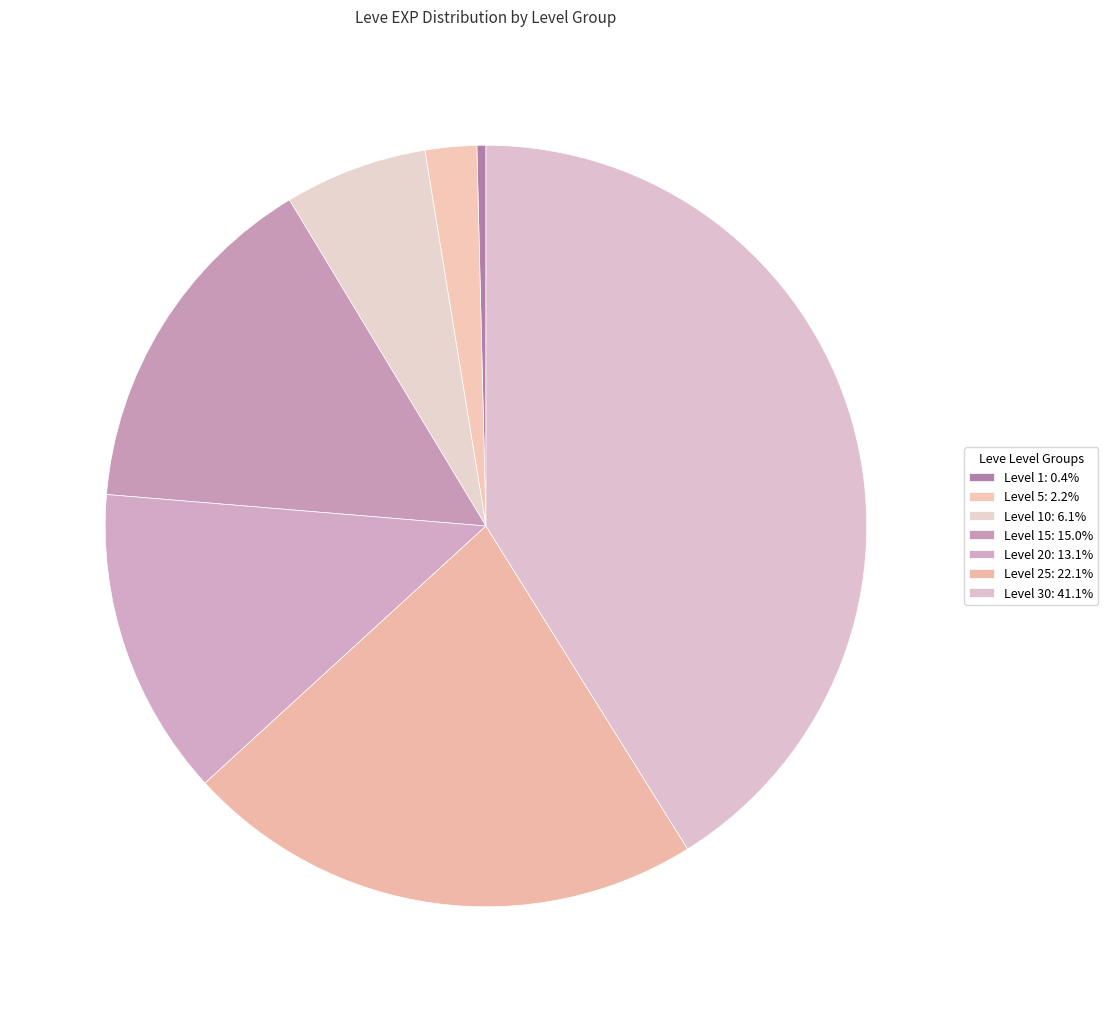

Count the number of slices in the pie.

7